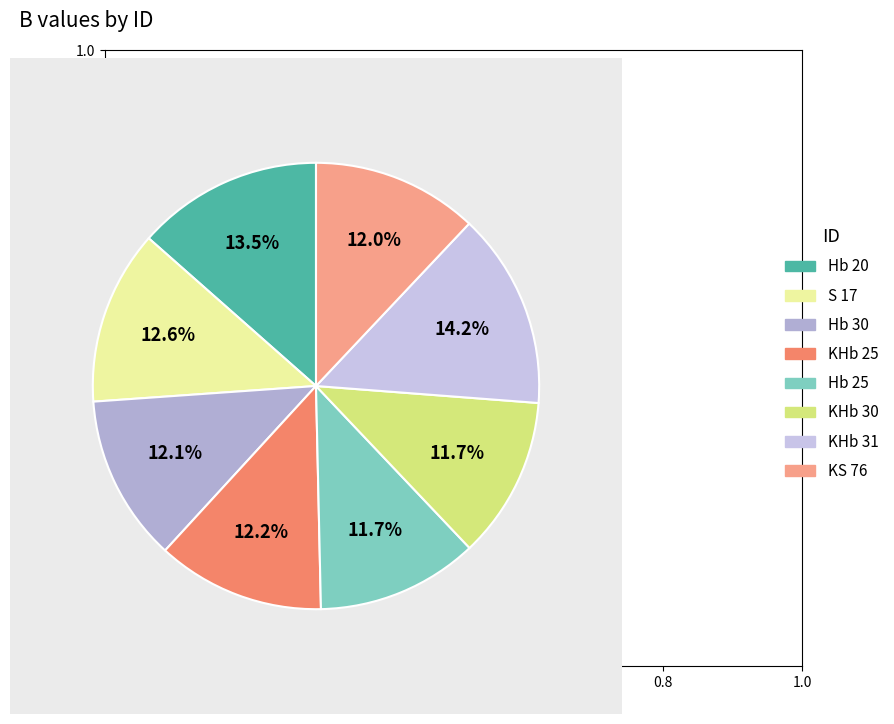

What portion of the pie excludes Hb 25?

88.3%